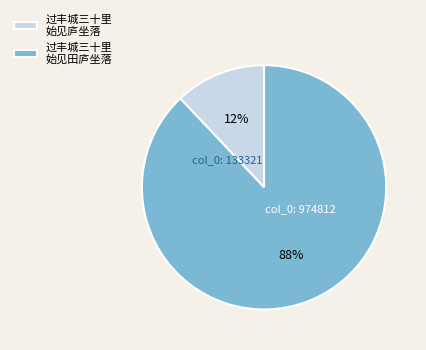

Is it true that 过丰城三十里 始见田庐坐落 is 80% of the pie?

False